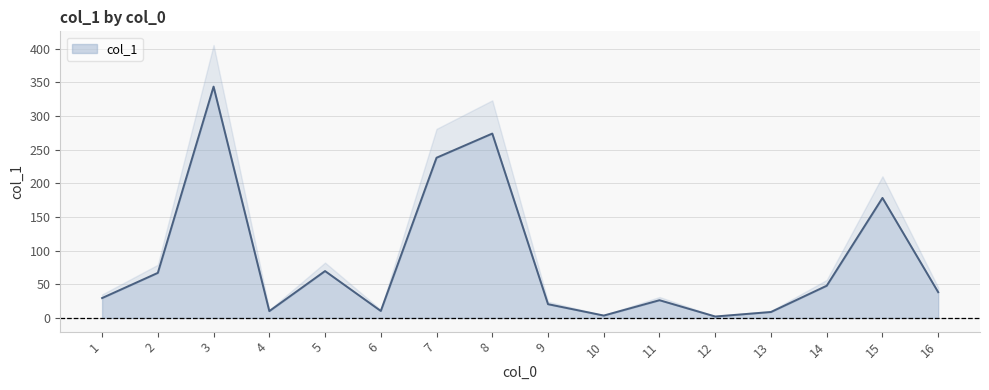

Reading right to left, what are all the values shown in this chart?

3=343.6	8=273.9	15=178.3	9=20.5	5=69.7	4=10.2	7=238.0	16=38.3	14=47.9	12=2.2	2=67.0	6=10.4	11=26.4	1=29.6	13=8.9	10=3.6